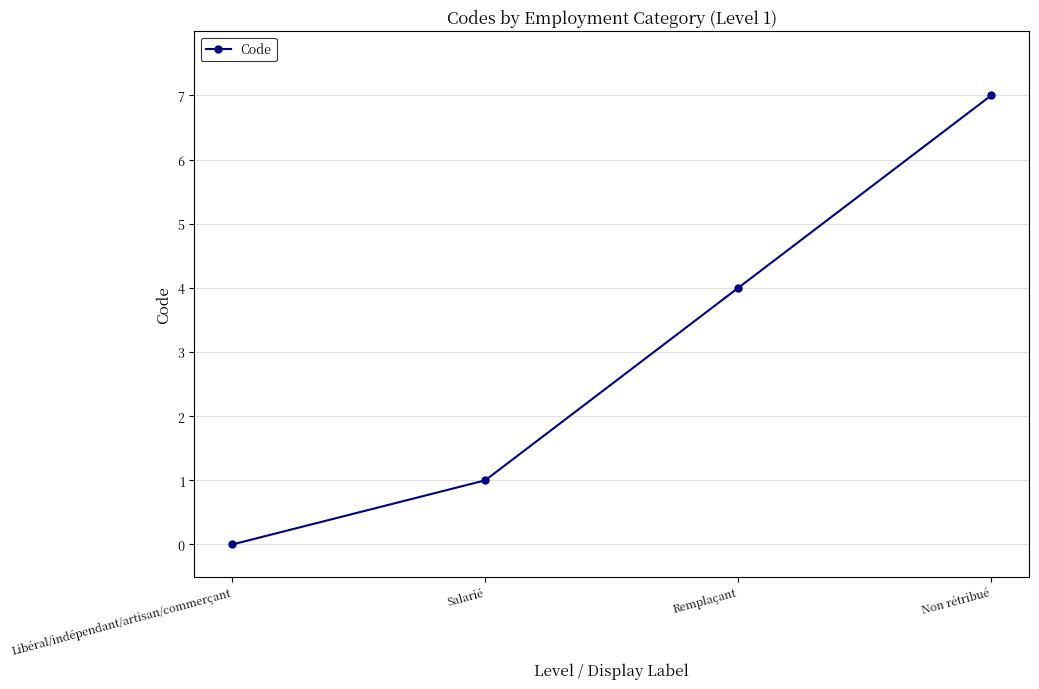

Count the values in the range 1 to 7.

3